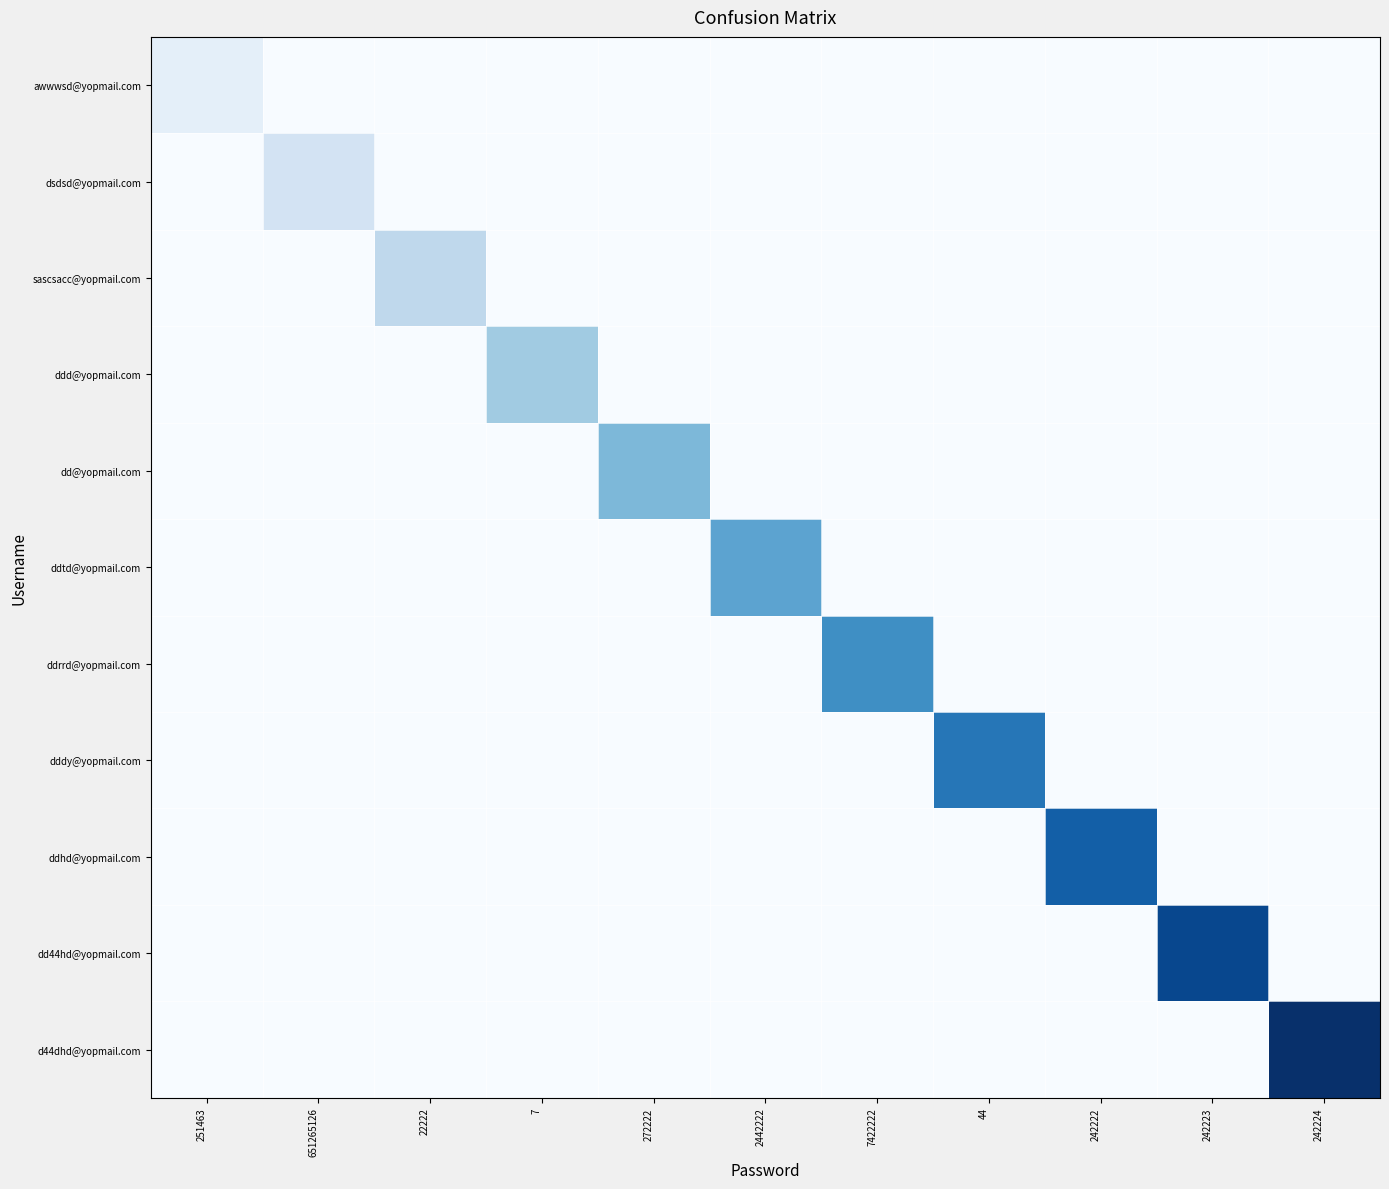

What is the total value across all series at 242222?

9